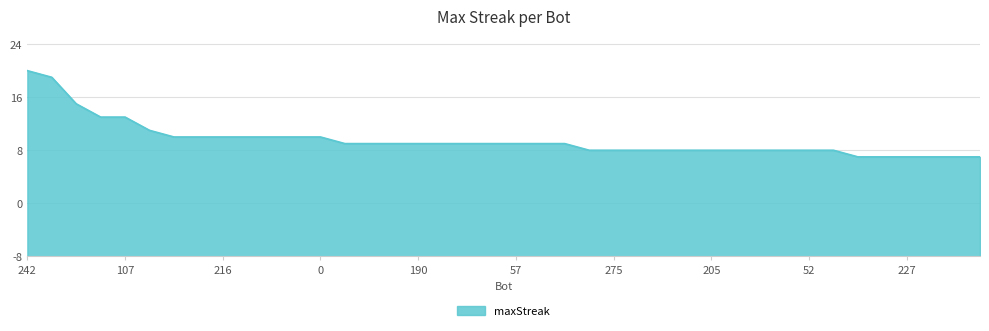

True or false: there are more than 1 points higher than both neighbors.

False